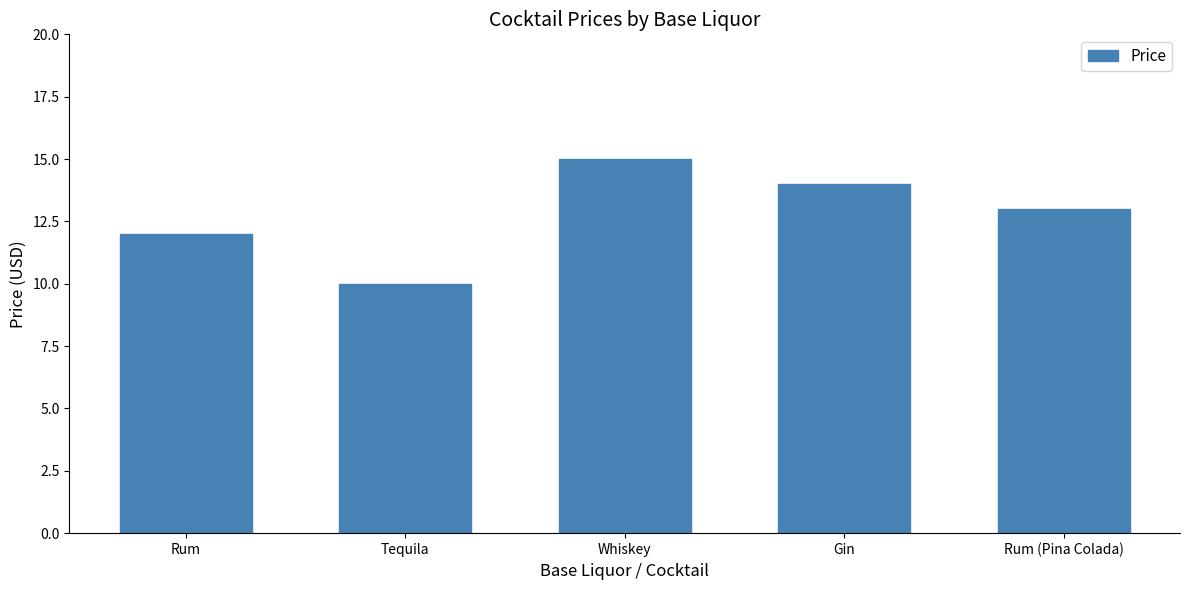

Reading right to left, transcribe all the data shown in this chart.

13	14	15	10	12